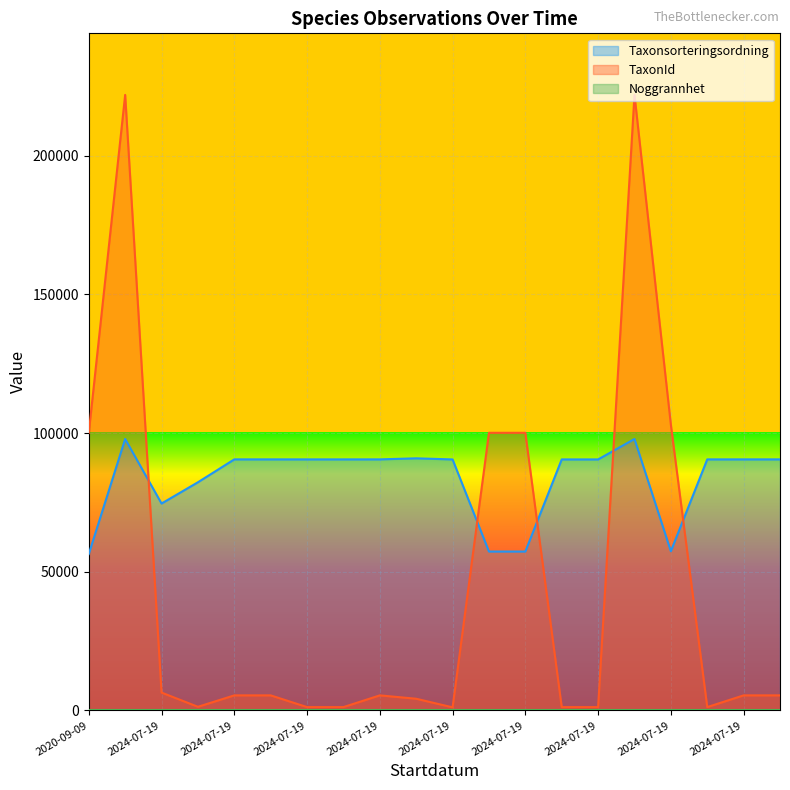

At how many categories does at least one series exceed 149122?

2